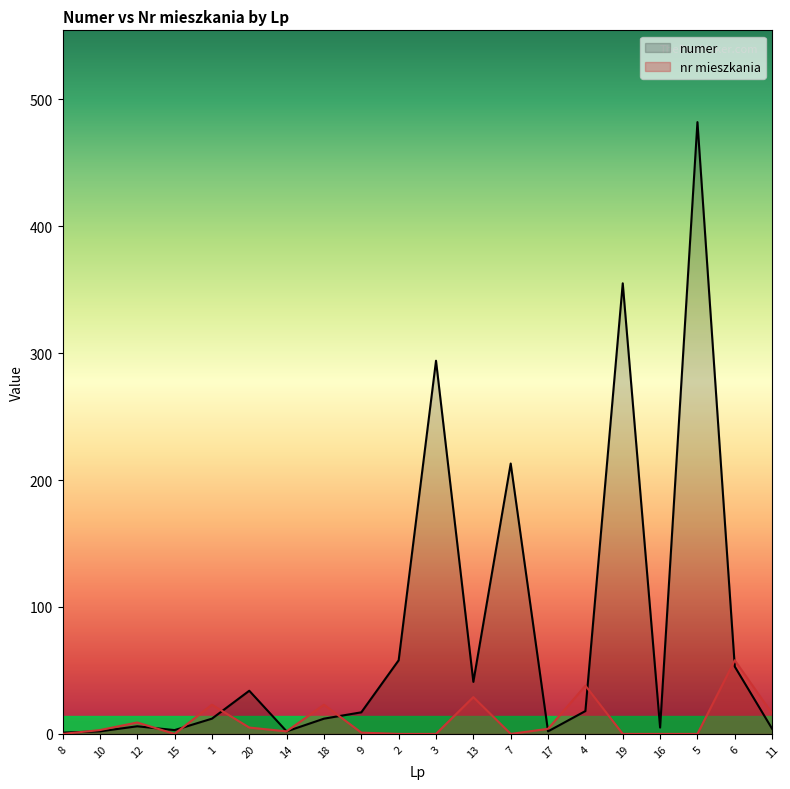

Which series has the largest total across all categories?

numer